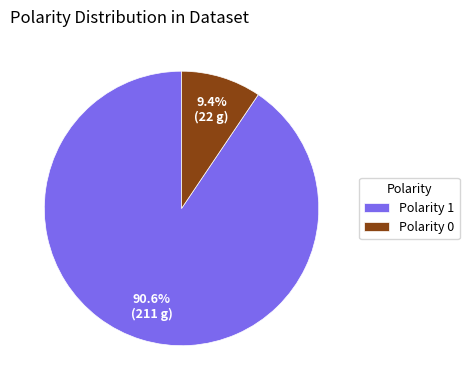

To the nearest percent, what is the difference between the largest and smallest slice percentages?

81%